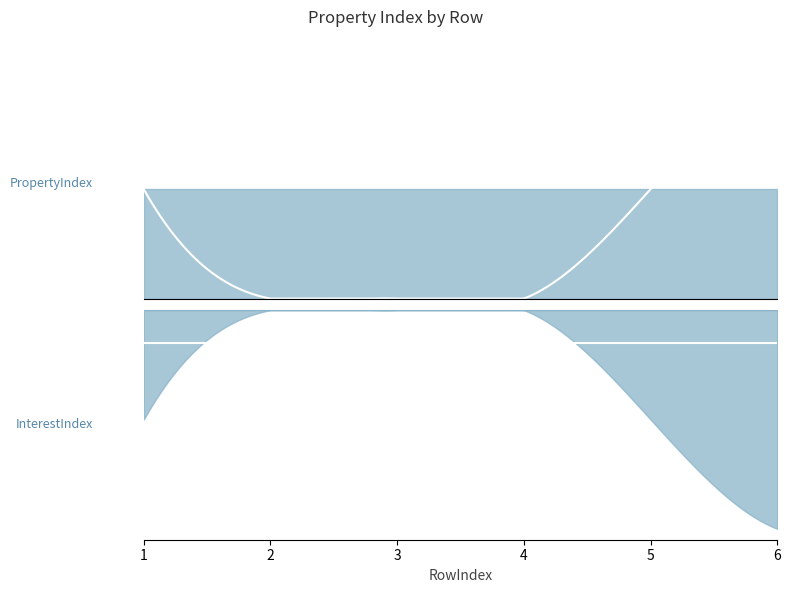

Which series has the widest spread of values?

InterestIndex